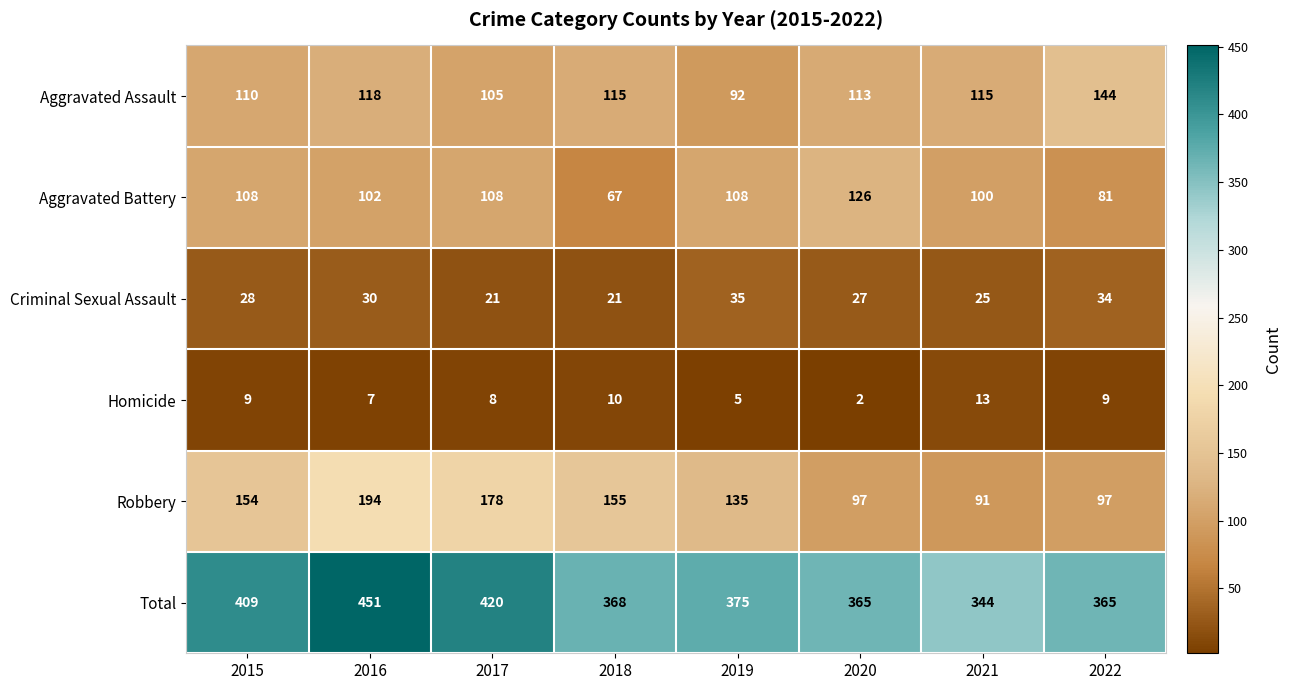

True or false: Homicide has a value of 5 at 2022.

False